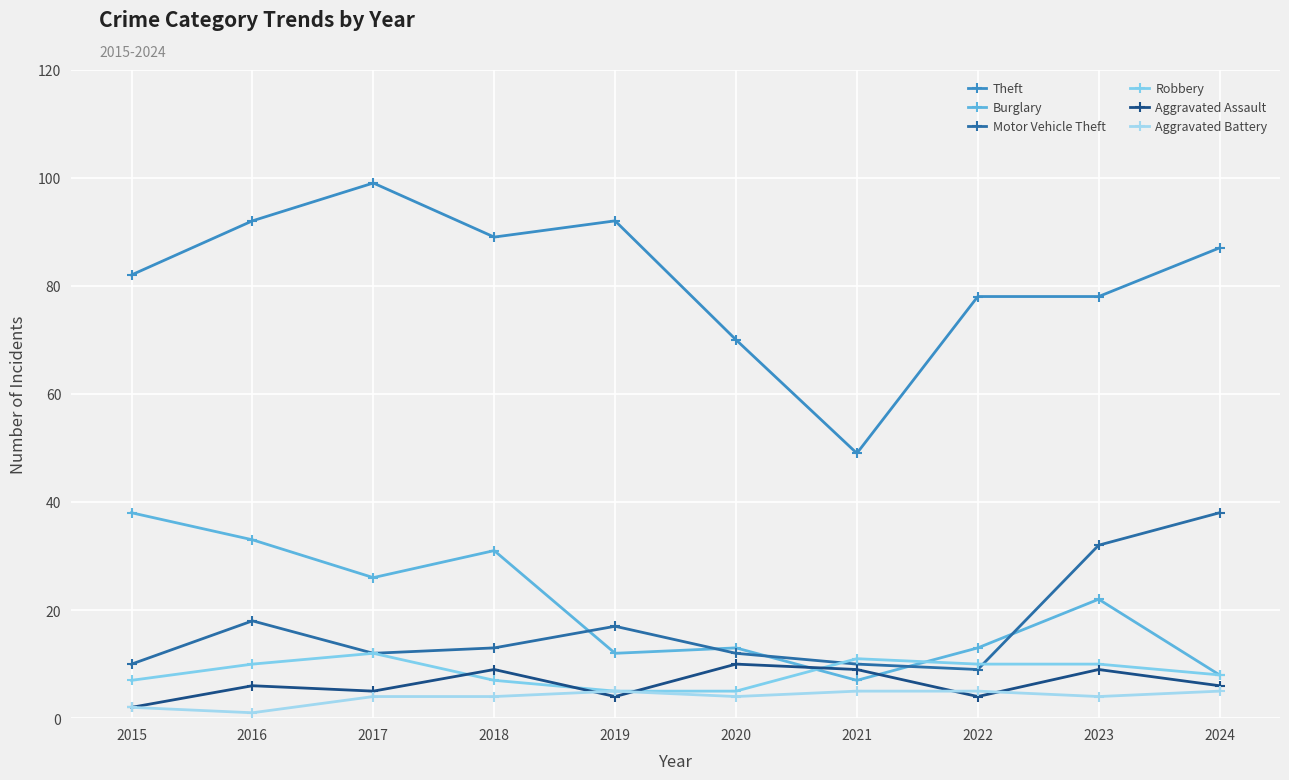

What is the highest value of the Theft series?

99